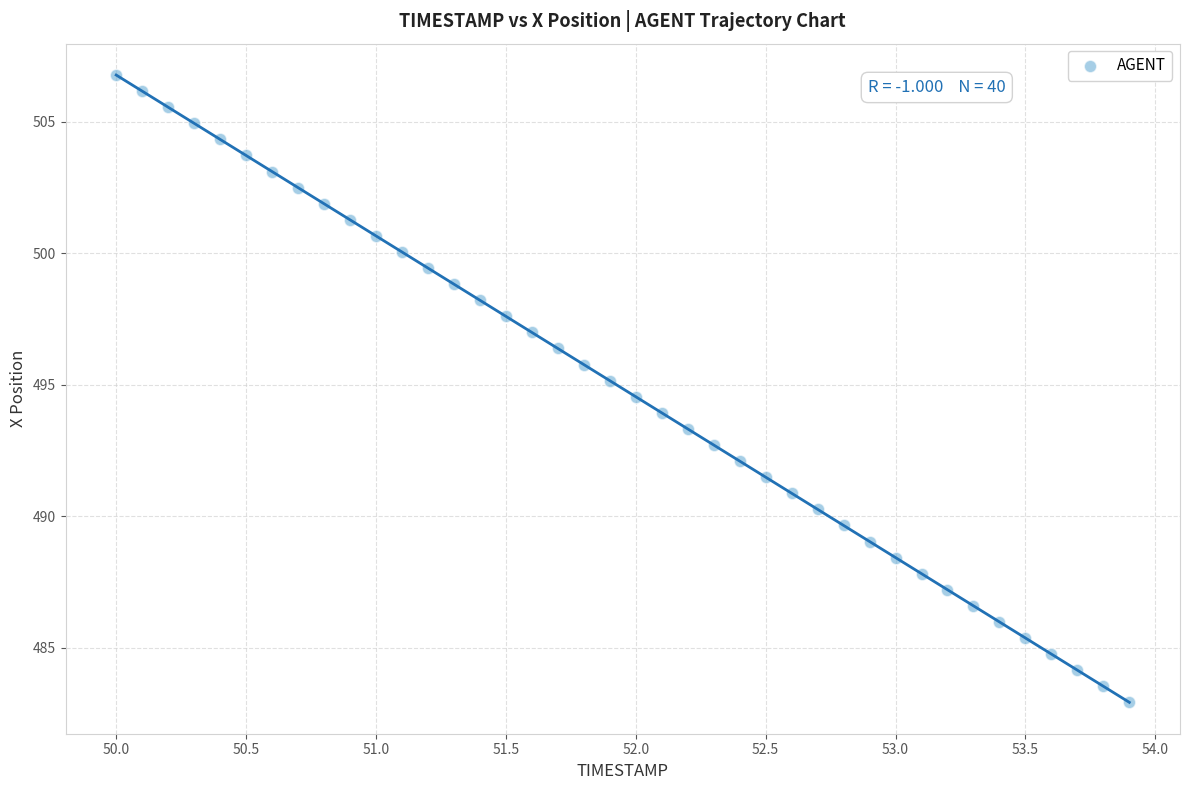

What is the range of Y values (max minus min)?

23.8